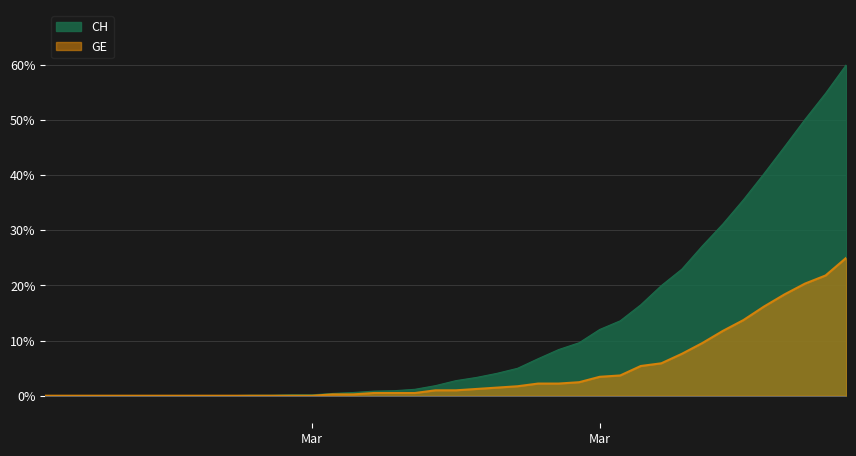

Reading left to right, list all the values displayed in this chart.

CH: 0.0	0.0	0.0	0.0	0.0	0.0	0.0	0.0	0.0	0.0	0.1	0.1	0.2	0.2	0.4	0.6	0.8	0.9	1.2	1.8	2.7	3.3	4.1	5.0	6.7	8.4	9.6	12.0	13.6	16.5	20.0	23.0	27.2	31.2	35.6	40.3	45.2	50.1	54.9	60.0
GE: 0.0	0.0	0.0	0.0	0.0	0.0	0.0	0.0	0.0	0.0	0.0	0.0	0.0	0.0	0.2	0.2	0.5	0.5	0.5	1.0	1.0	1.2	1.5	1.7	2.2	2.2	2.5	3.4	3.7	5.4	5.9	7.6	9.6	11.8	13.7	16.2	18.4	20.3	21.8	25.0